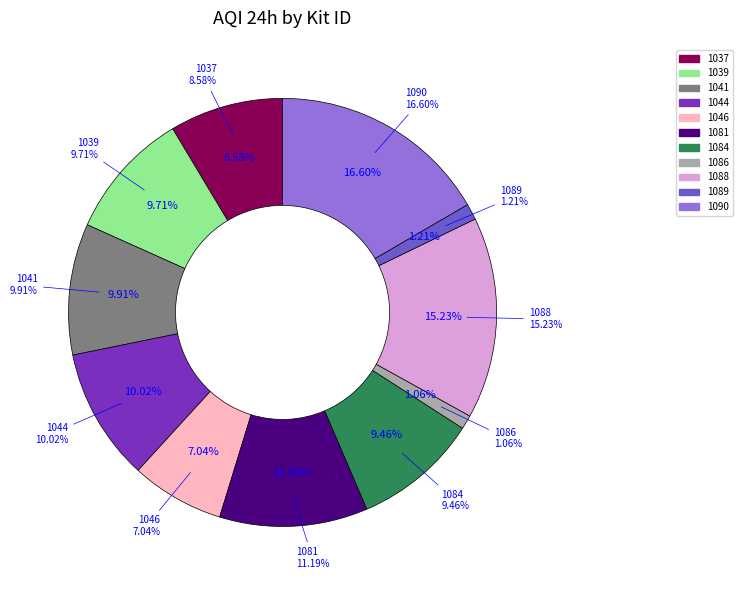

Which category has the biggest portion of the pie?

1090